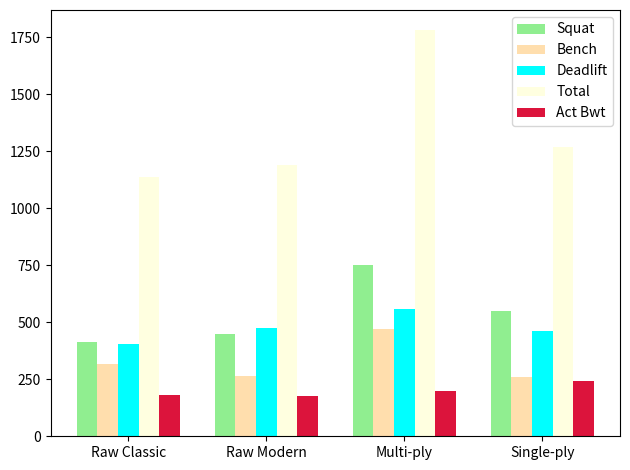

What value does the Bench series have at Single-ply?

260.0